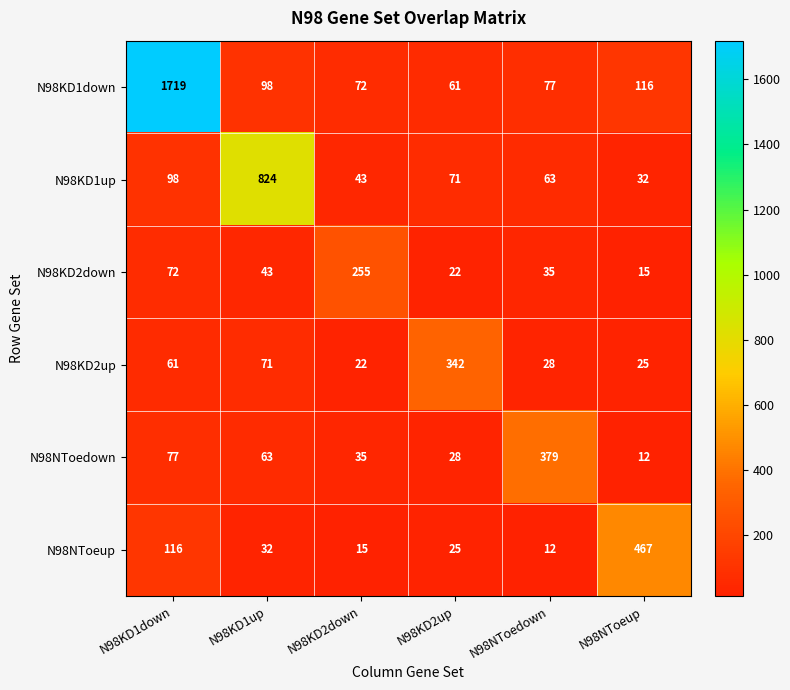

At which label is N98KD2down closest to 135?

N98KD1down